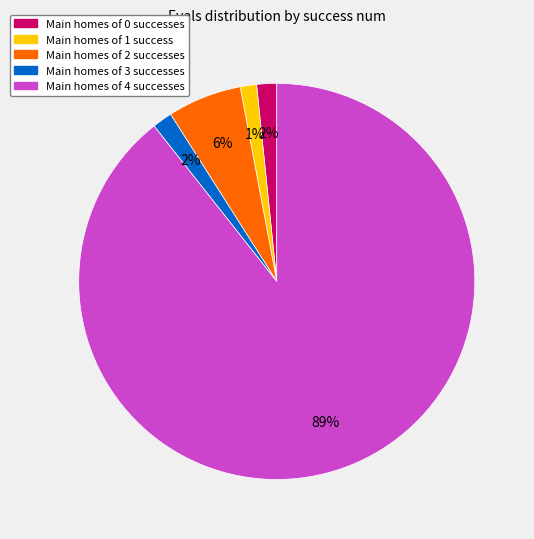

What percentage is the Main homes of 1 success slice, to the nearest percent?

1%